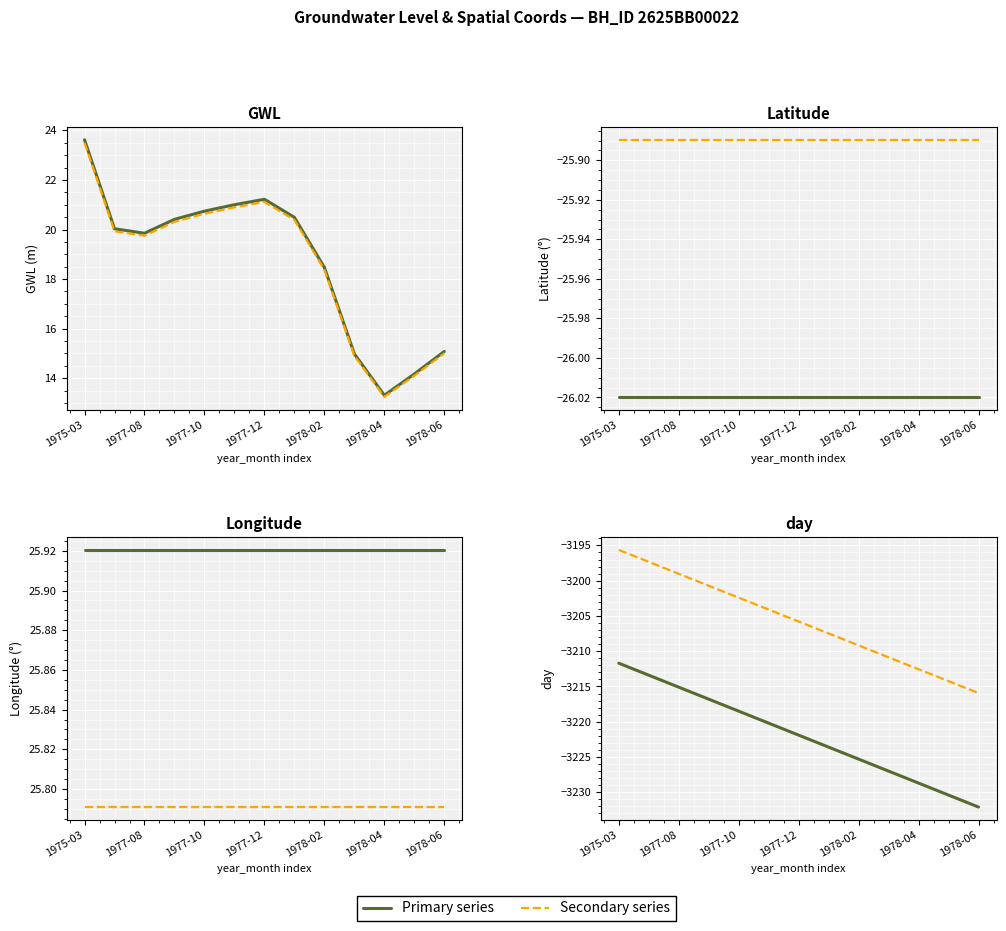

True or false: Secondary series and Primary series intersect in this chart.

False